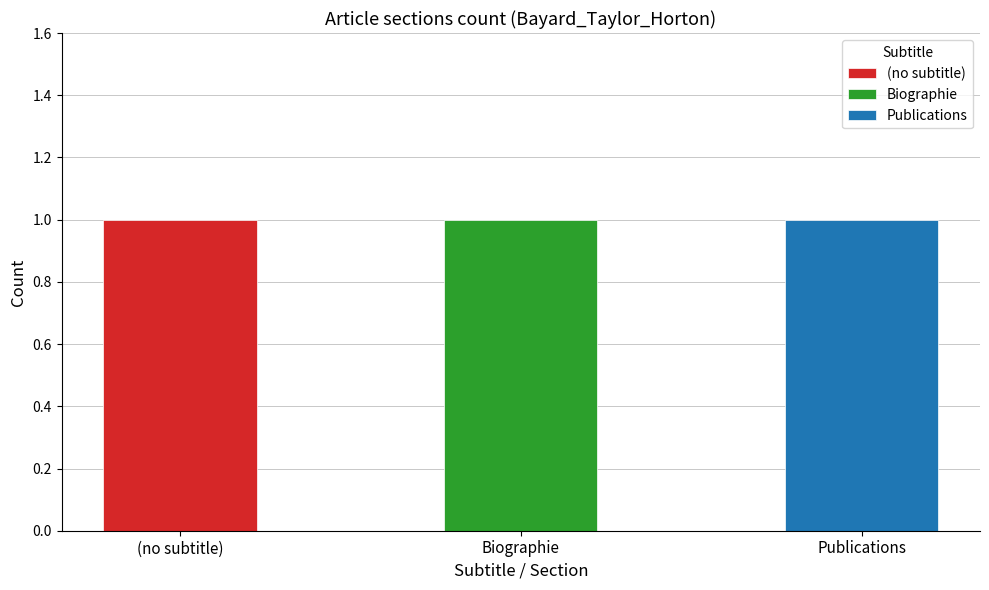

Which label corresponds to the largest value in the chart?

Publications